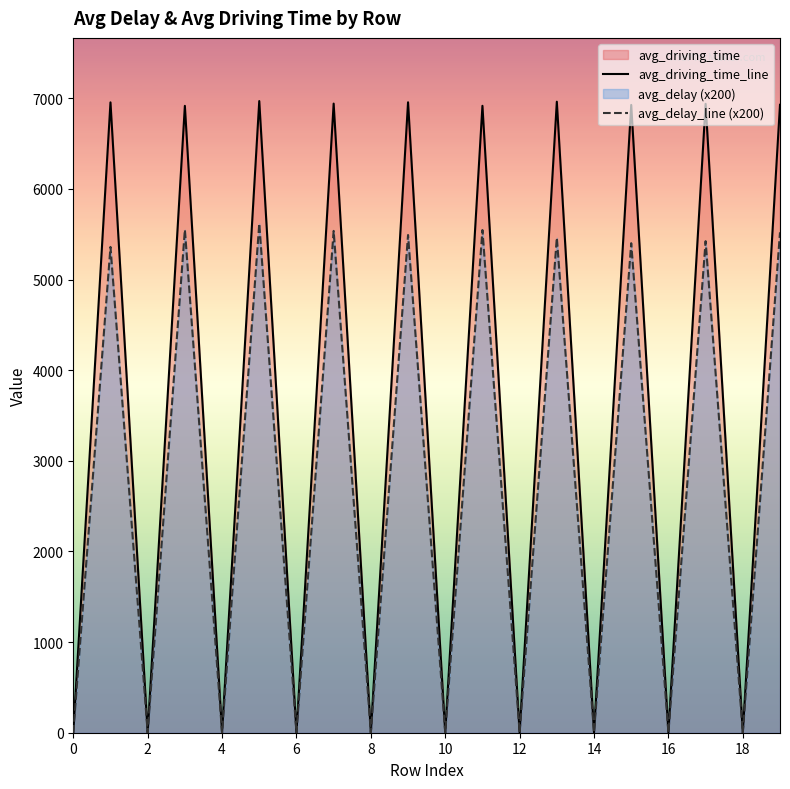

Rank the series by their maximum value, from lowest to highest.

avg_delay_line (x200), avg_driving_time_line